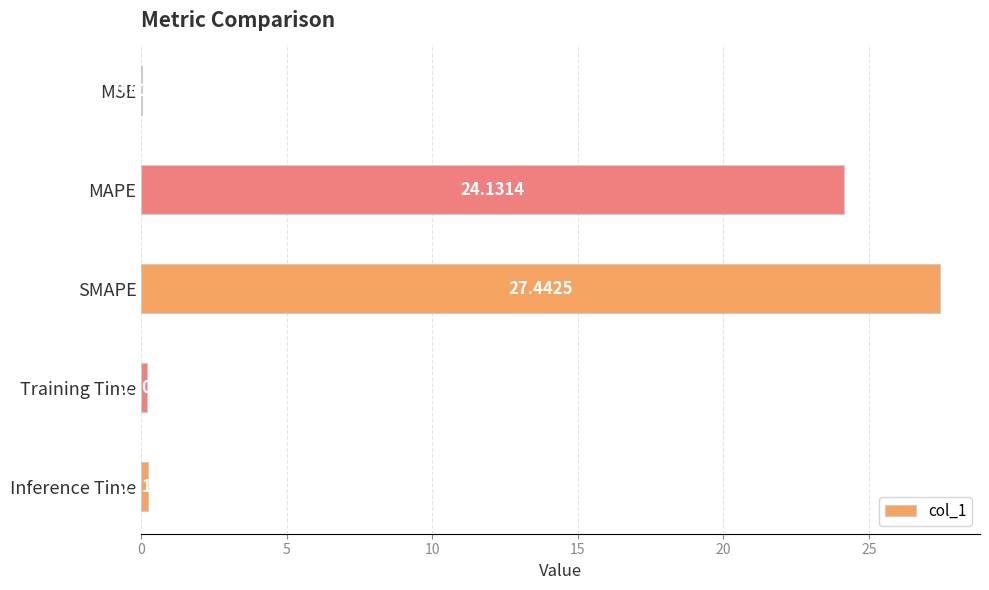

Which label corresponds to the largest value in the chart?

SMAPE